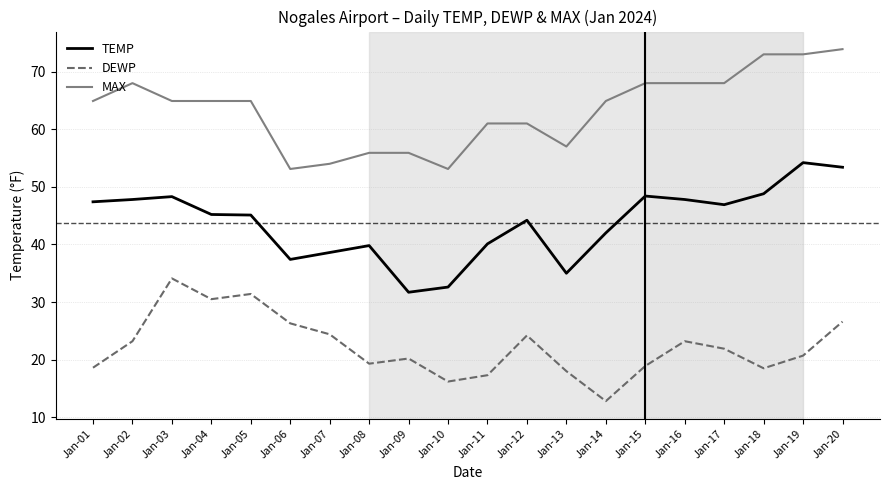

Which category has the lowest value in the DEWP series?

Jan-14